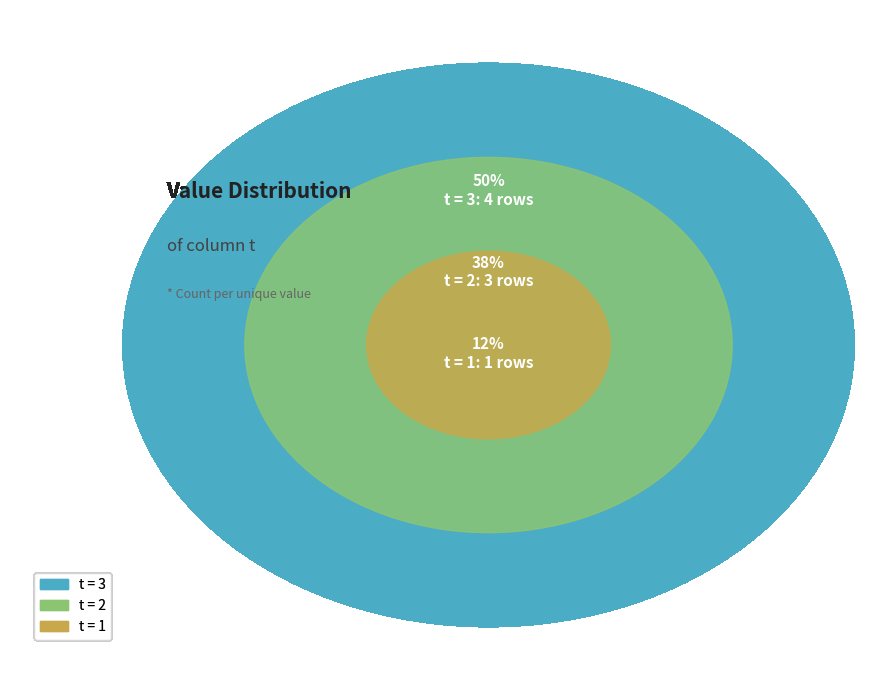

Does 8 account for over 50% of the chart?

No